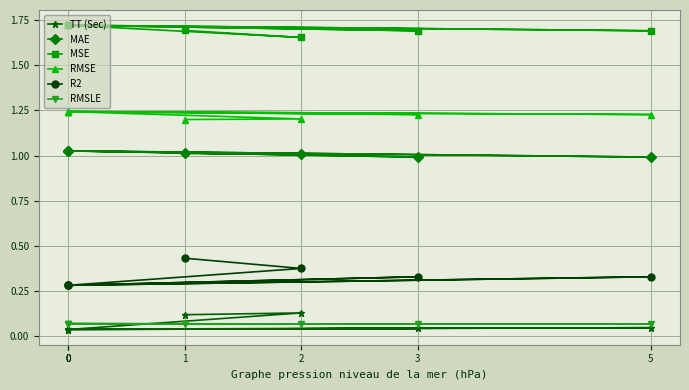

Reading left to right, what are all the values shown in this chart?

TT (Sec): 0.1	0.1	0.0	0.0	0.0	0.0	0.0
MAE: 1.0	1.0	1.0	1.0	1.0	1.0	1.0
MSE: 1.7	1.7	1.7	1.7	1.7	1.7	1.7
RMSE: 1.2	1.2	1.2	1.2	1.2	1.2	1.2
R2: 0.4	0.4	0.3	0.3	0.3	0.3	0.3
RMSLE: 0.1	0.1	0.1	0.1	0.1	0.1	0.1